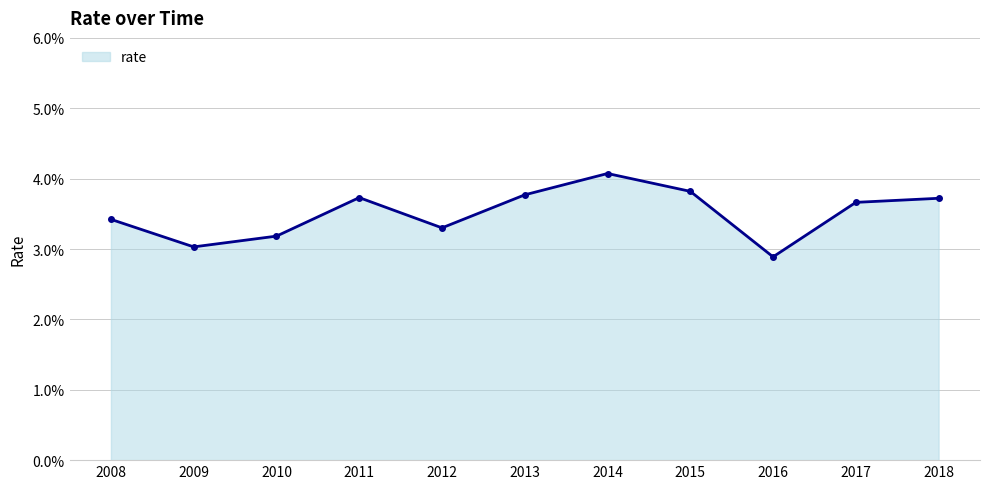

The value at 2018 is 0.0. True or false?

False